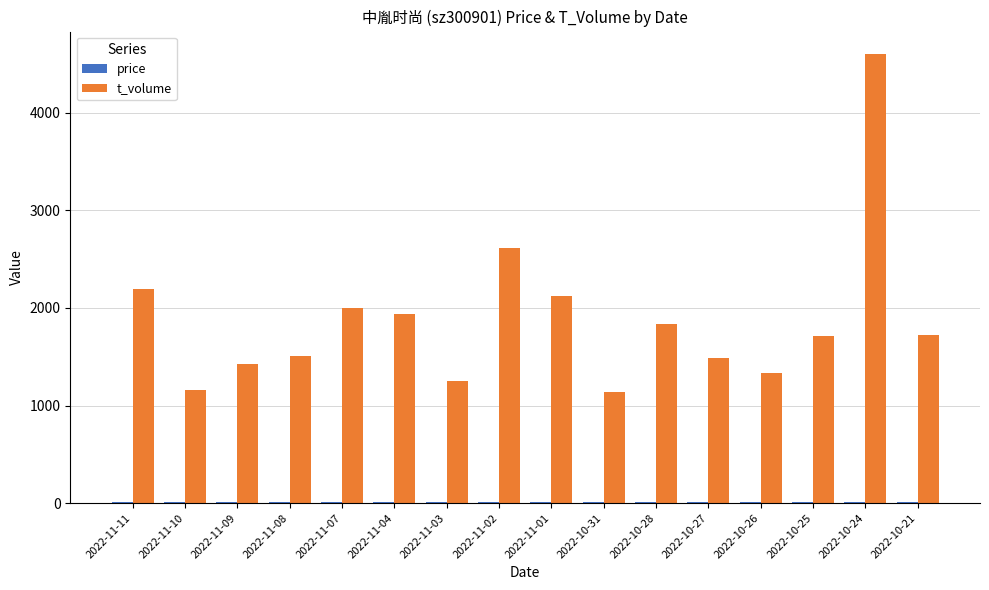

Which label corresponds to the largest value in the chart?

2022-10-24